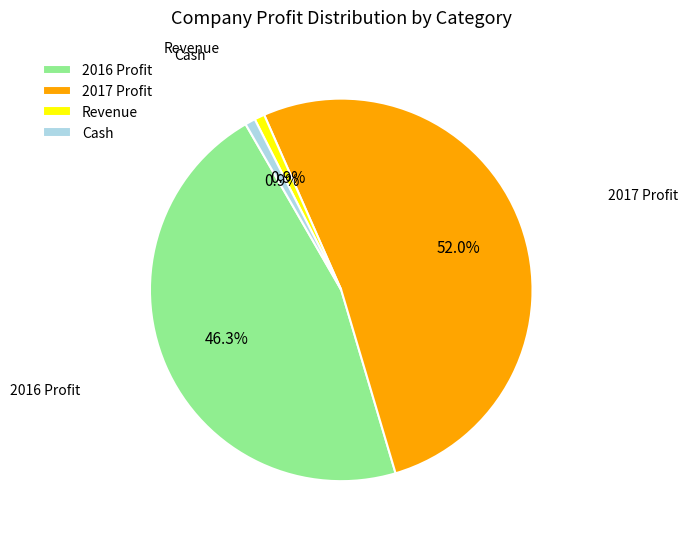

Which has a higher value, Cash or 2017 Profit?

2017 Profit